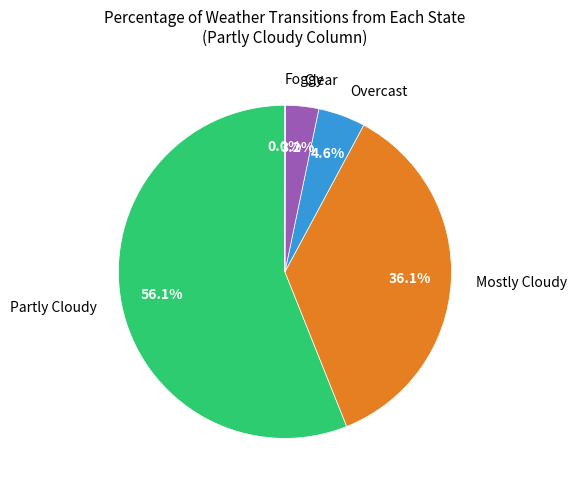

Which has a higher value, Overcast or Clear?

Overcast